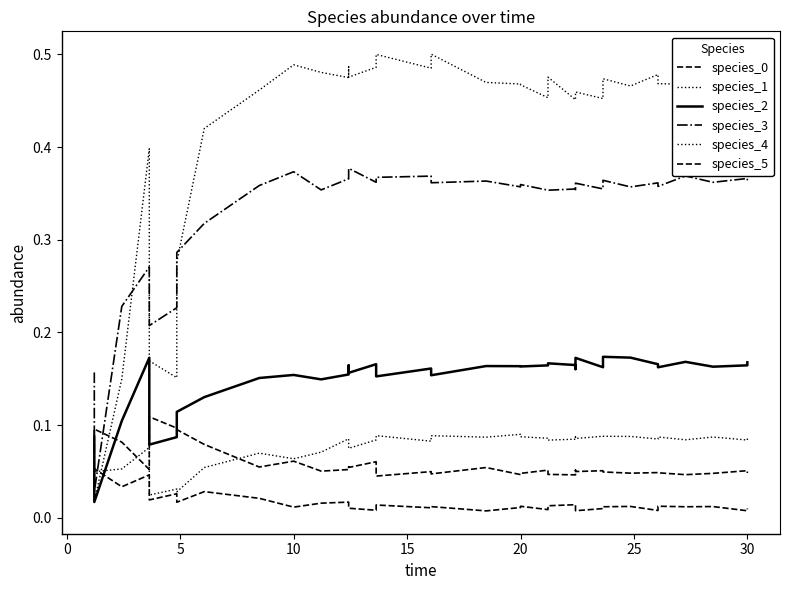

What is the sum of all species_2 values?

5.2